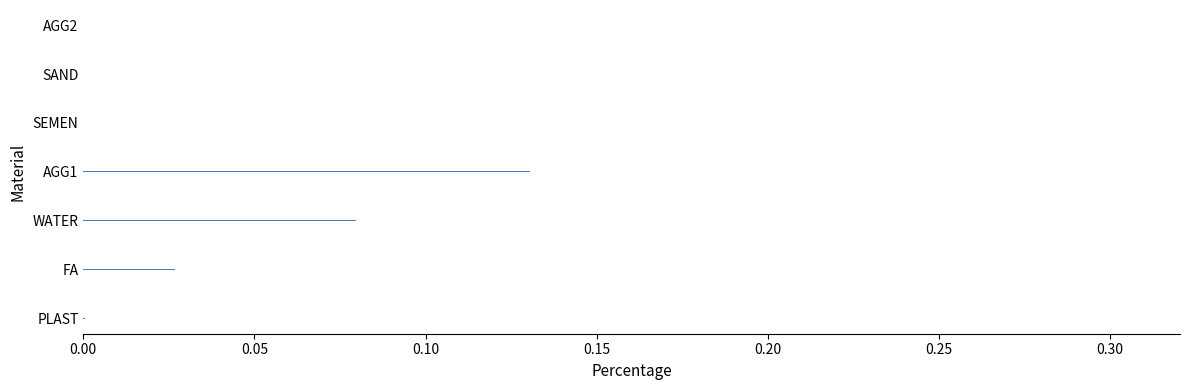

Are the bars grouped side by side (vs. stacked)?

No